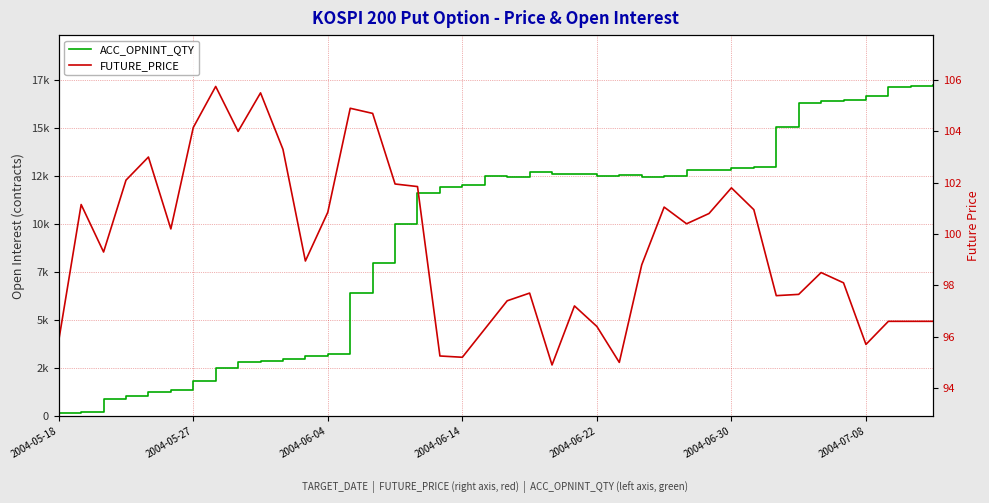

What is the approximate value of FUTURE_PRICE at 26?

98.8